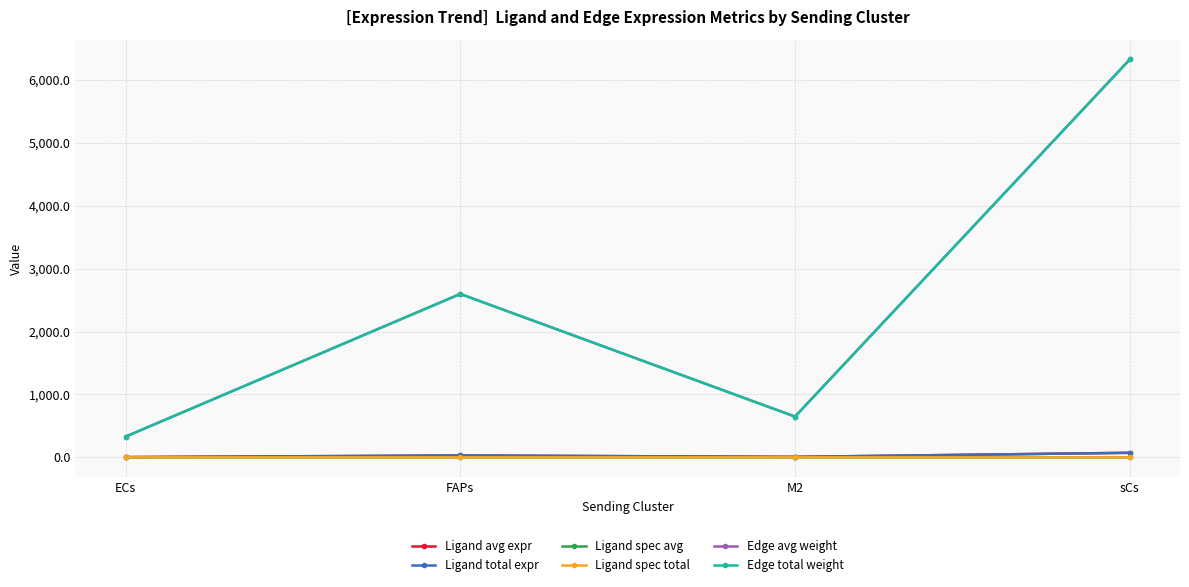

Reading right to left, list all the values displayed in this chart.

Ligand avg expr: sCs=72.2	M2=7.4	FAPs=29.7	ECs=3.8
Ligand total expr: sCs=72.2	M2=7.4	FAPs=29.7	ECs=3.8
Ligand spec avg: sCs=0.6	M2=0.1	FAPs=0.3	ECs=0.0
Ligand spec total: sCs=0.6	M2=0.1	FAPs=0.3	ECs=0.0
Edge avg weight: sCs=6326.1	M2=647.9	FAPs=2598.1	ECs=328.7
Edge total weight: sCs=6326.1	M2=647.9	FAPs=2598.1	ECs=328.7